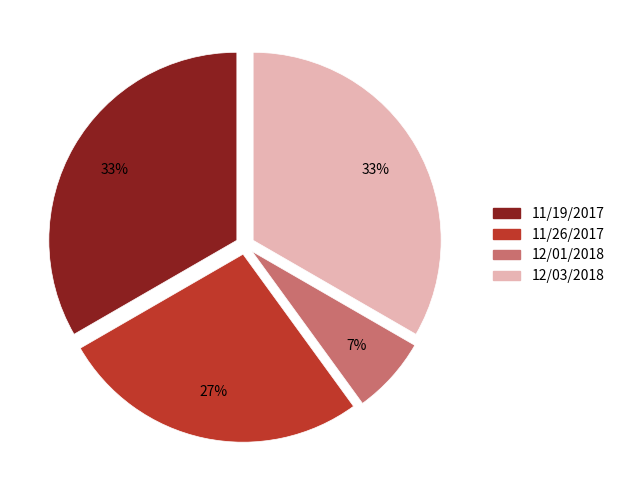

Approximately how many times larger is the value at 11/26/2017 compared to 12/03/2018?

0.8